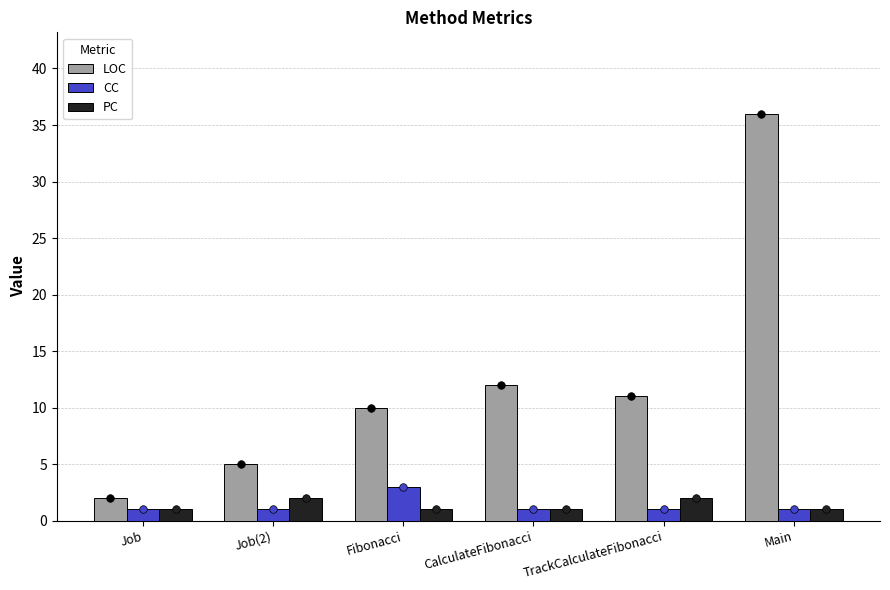

Is the value of LOC at Job(2) greater than the value of CC at Job(2)?

Yes